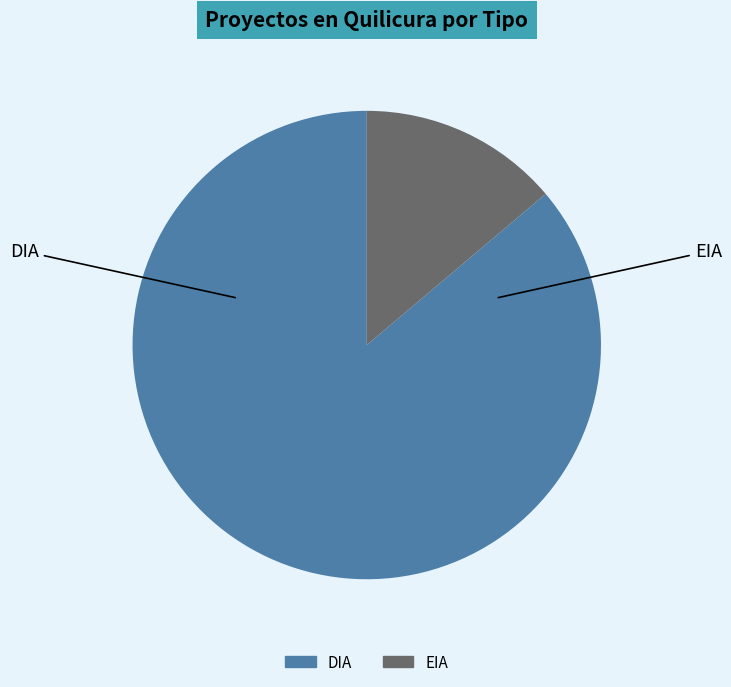

Count the number of slices in the pie.

2